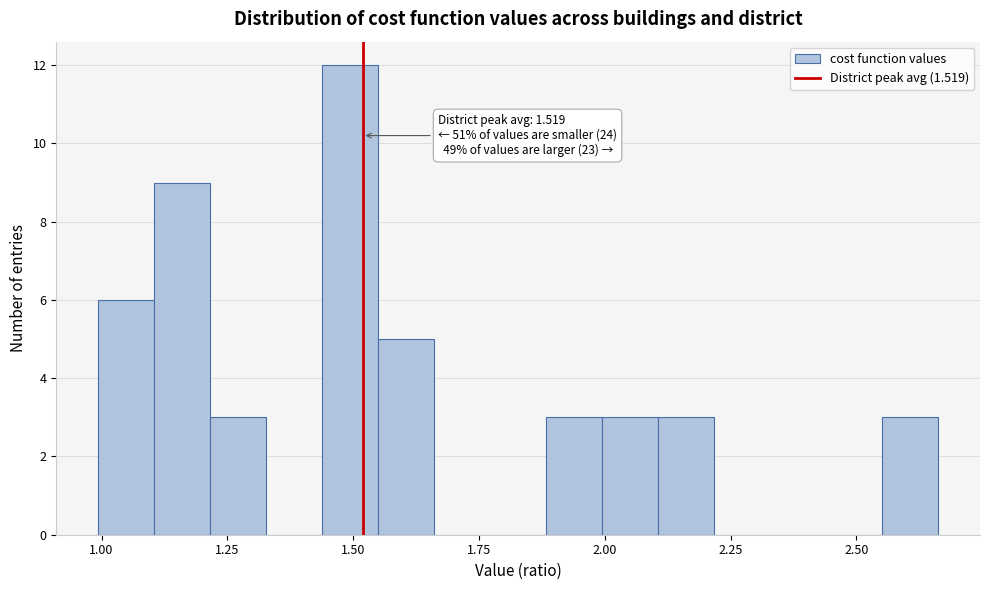

Around what value on the x-axis is the tallest bar? Give the approximate position of its centre, as read against the axis.

1.50